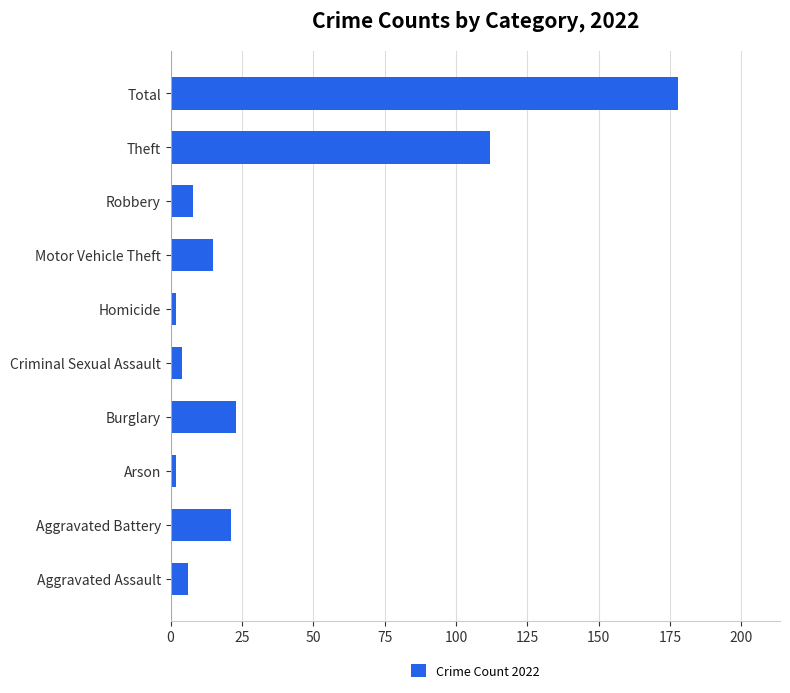

Which label corresponds to the largest value in the chart?

Total